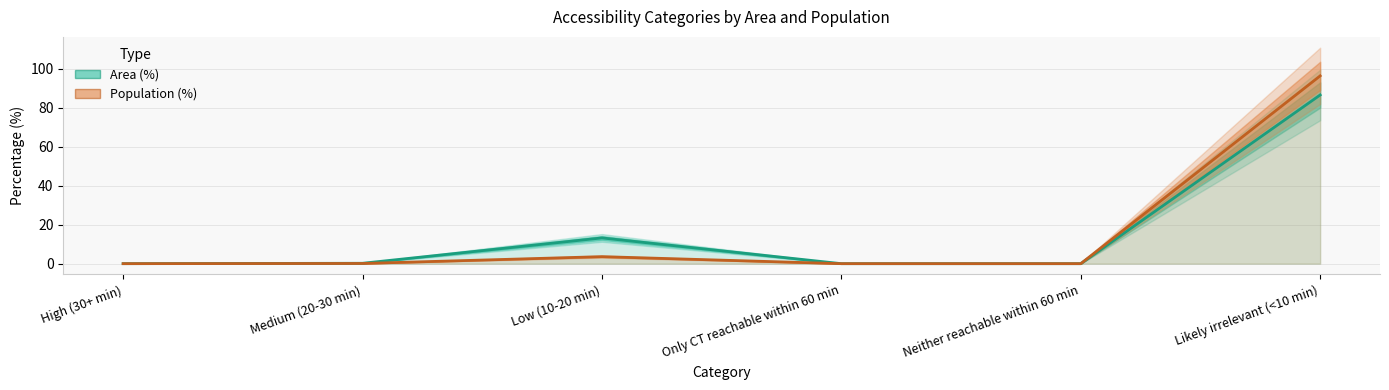

Rank the series by their average value, from lowest to highest.

Area (%), Population (%)